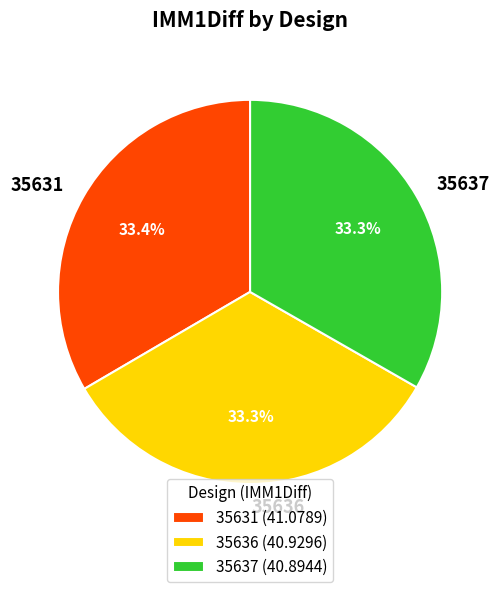

The 35631 slice represents 33% of the pie. True or false?

True